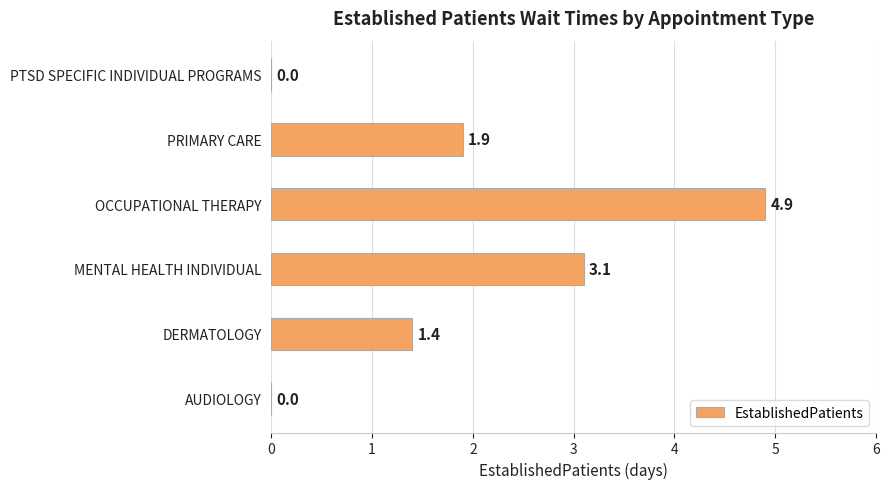

Reading bottom to top, list all the values displayed in this chart.

AUDIOLOGY=0.0	DERMATOLOGY=1.4	MENTAL HEALTH INDIVIDUAL=3.1	OCCUPATIONAL THERAPY=4.9	PRIMARY CARE=1.9	PTSD SPECIFIC INDIVIDUAL PROGRAMS=0.0